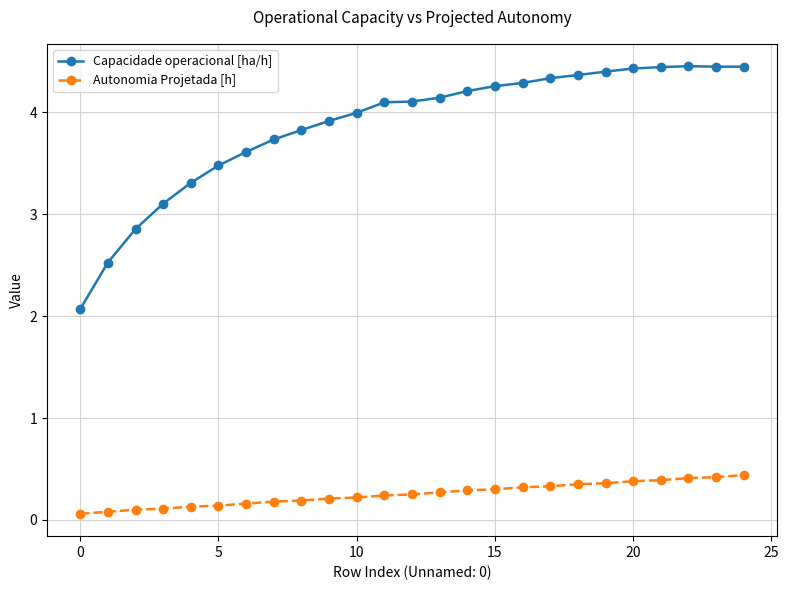

What is the maximum value for Capacidade operacional [ha/h]?

4.5